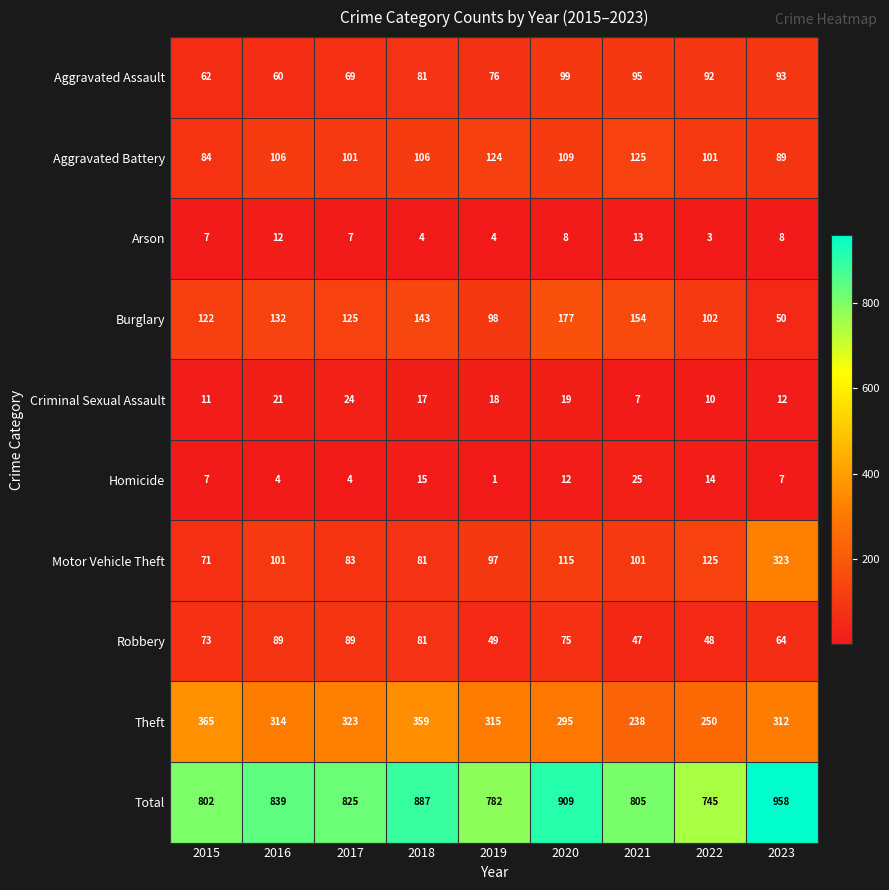

What is the sum of all Total values?

7552